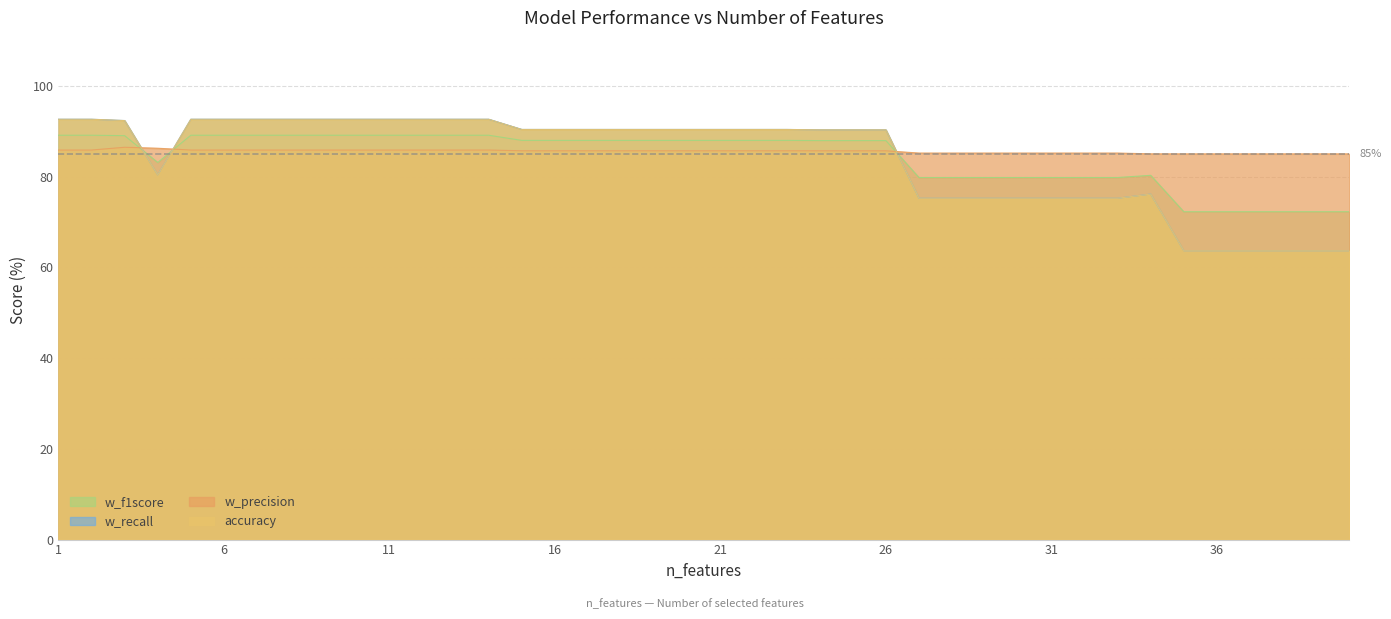

Reading left to right, extract all data points from this chart.

accuracy: 92.7	92.7	92.4	80.4	92.7	92.7	92.7	92.7	92.7	92.7	92.7	92.7	92.7	92.7	90.4	90.4	90.4	90.4	90.4	90.4	90.4	90.4	90.4	90.3	90.3	90.3	75.3	75.3	75.3	75.3	75.3	75.3	75.3	76.2	63.7	63.7	63.7	63.7	63.7	63.7
w_precision: 85.9	85.9	86.5	86.3	85.9	85.9	85.9	85.9	85.9	85.9	85.9	85.9	85.9	85.9	85.7	85.7	85.7	85.7	85.7	85.7	85.7	85.7	85.7	85.7	85.7	85.7	85.2	85.2	85.2	85.2	85.2	85.2	85.2	85.0	85.0	85.0	85.0	85.0	85.0	85.0
w_recall: 92.7	92.7	92.4	80.4	92.7	92.7	92.7	92.7	92.7	92.7	92.7	92.7	92.7	92.7	90.4	90.4	90.4	90.4	90.4	90.4	90.4	90.4	90.4	90.3	90.3	90.3	75.3	75.3	75.3	75.3	75.3	75.3	75.3	76.2	63.7	63.7	63.7	63.7	63.7	63.7
w_f1score: 89.1	89.1	89.1	83.2	89.1	89.1	89.1	89.1	89.1	89.1	89.1	89.1	89.1	89.1	88.0	88.0	88.0	88.0	88.0	88.0	88.0	88.0	88.0	88.0	88.0	88.0	79.8	79.8	79.8	79.8	79.8	79.8	79.8	80.3	72.3	72.3	72.3	72.3	72.3	72.3